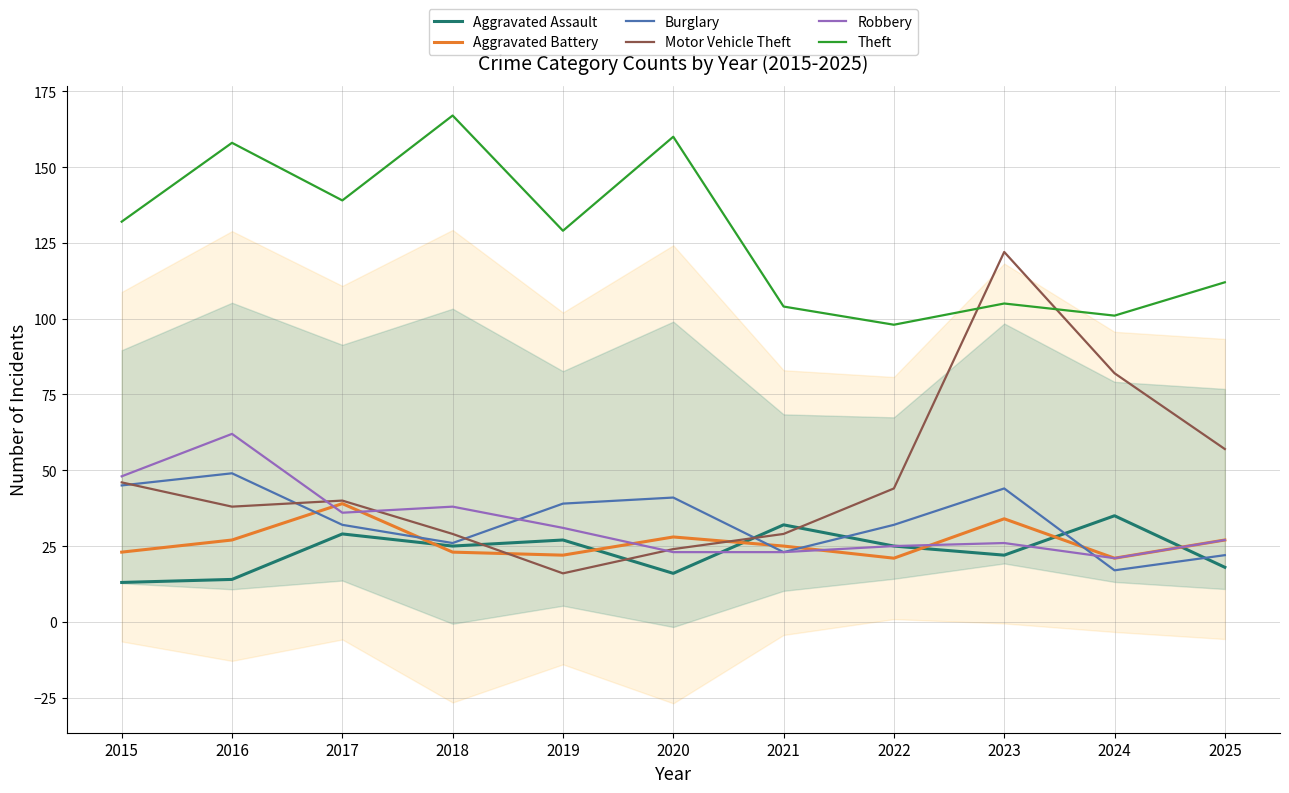

At which category does Motor Vehicle Theft reach its first local peak?

2017